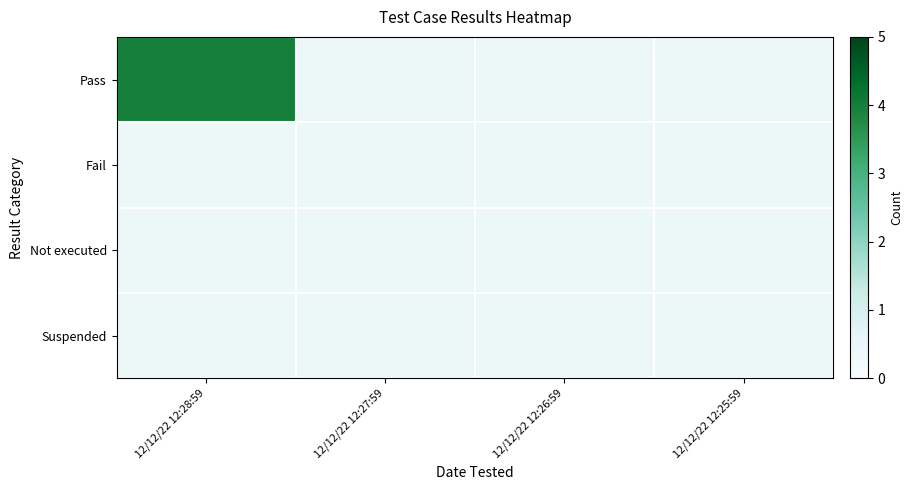

Rank the categories by Fail value from lowest to highest.

12/12/22 12:28:59, 12/12/22 12:27:59, 12/12/22 12:26:59, 12/12/22 12:25:59